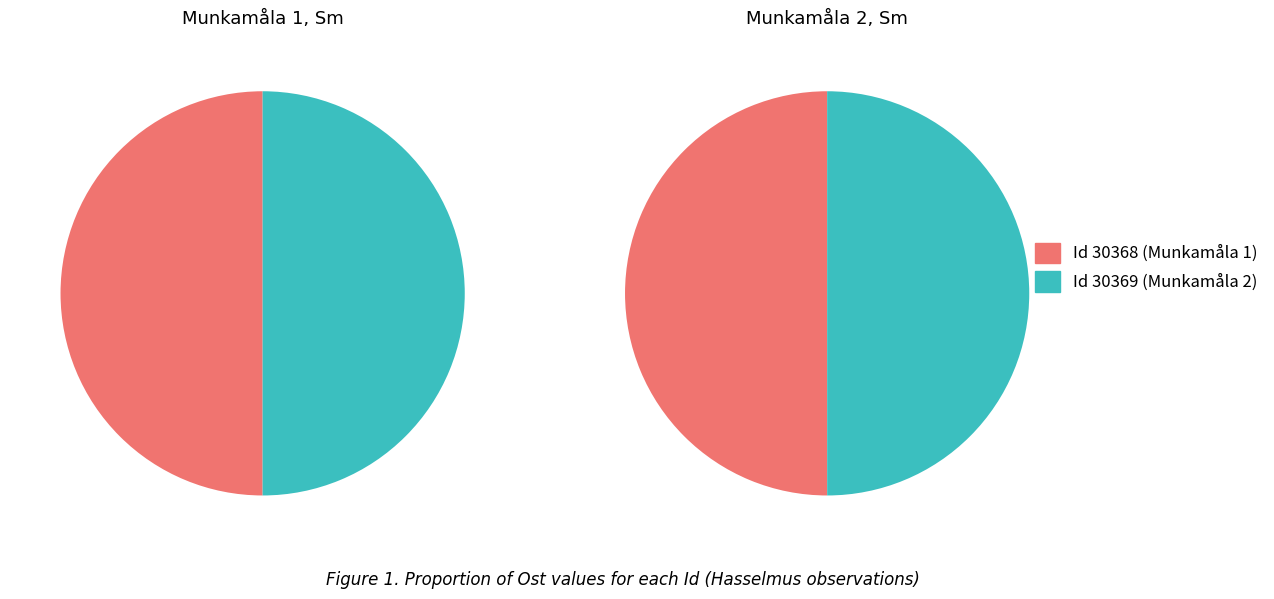

Is there a majority slice in this chart?

Yes